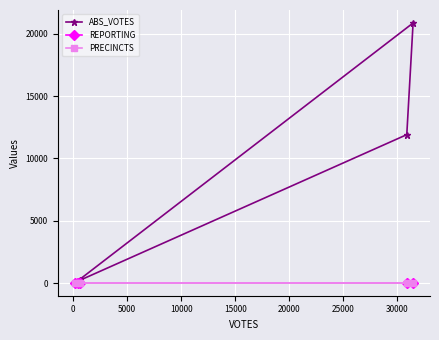

The REPORTING series shows 89 at −5000. True or false?

False